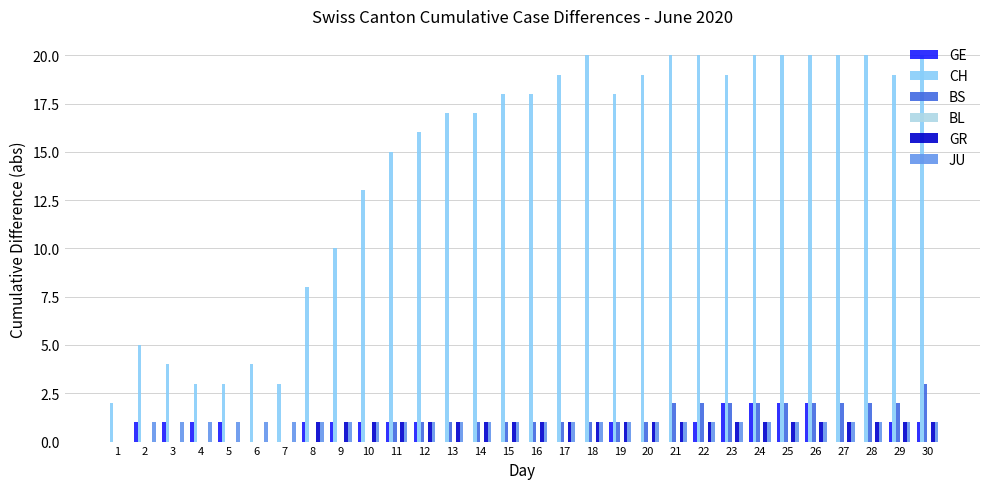

How many data points does each series have?

30